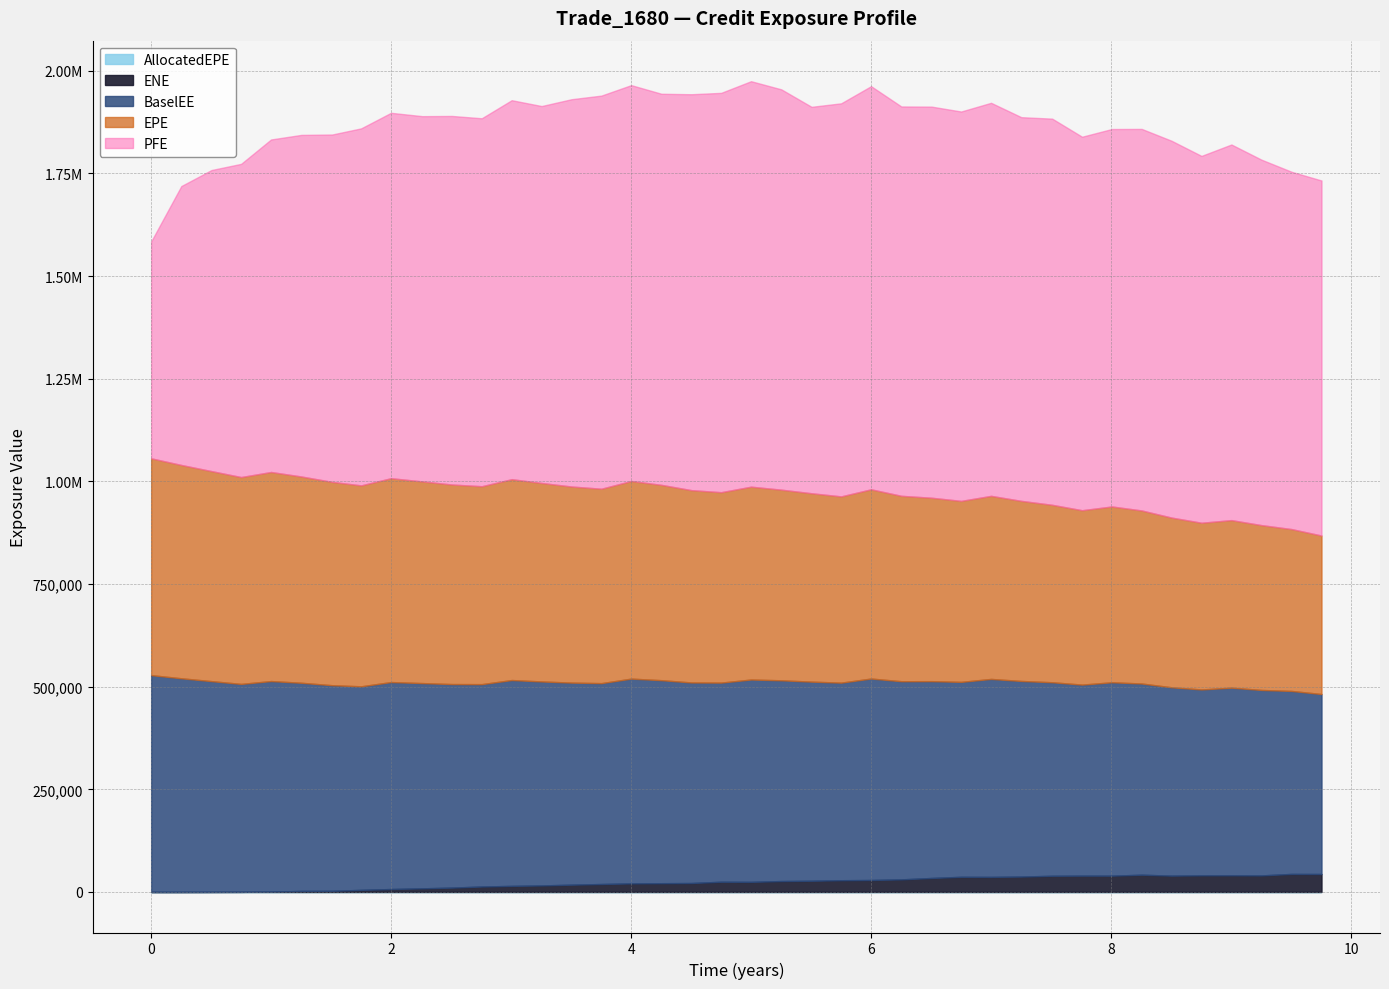

True or false: PFE and AllocatedEPE cross at least once.

False